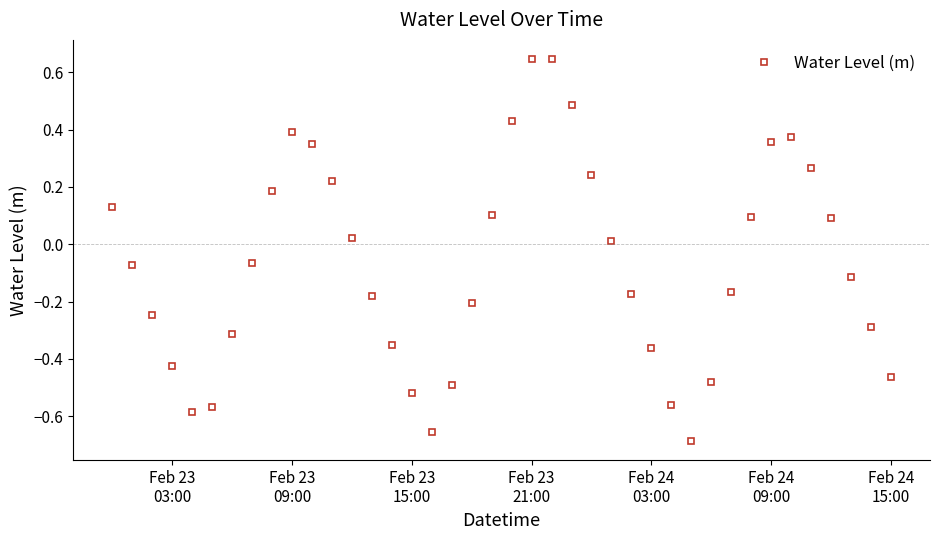

How many interior local valleys (lower than both neighbors) does the data have?

3